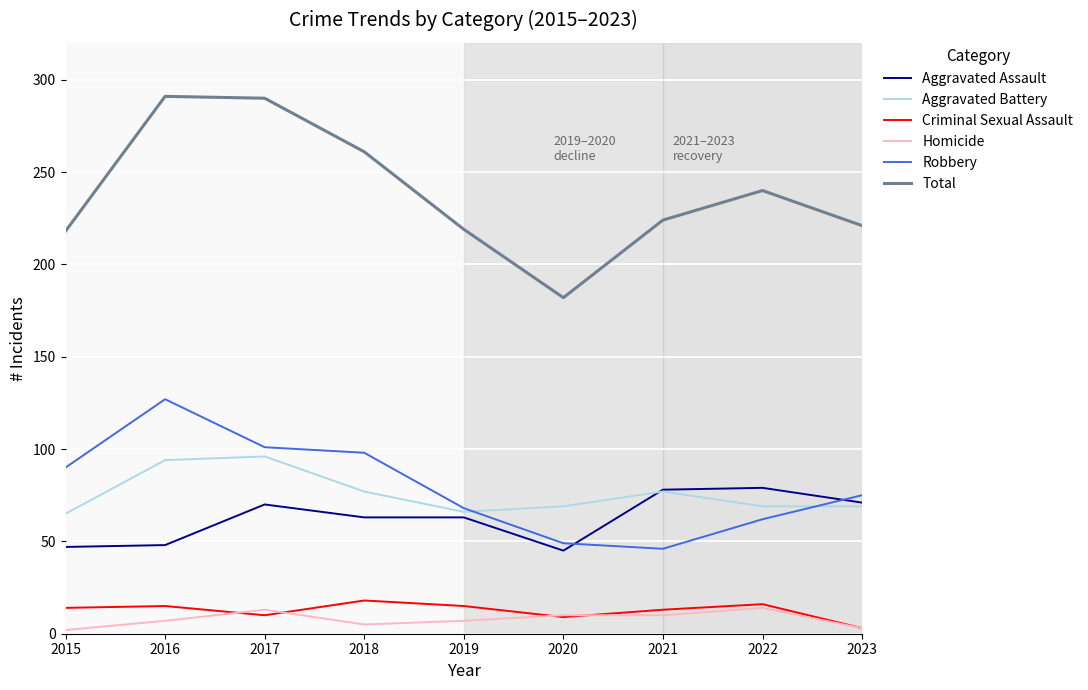

In Total, how many points are higher than both neighbors (excluding endpoints)?

2